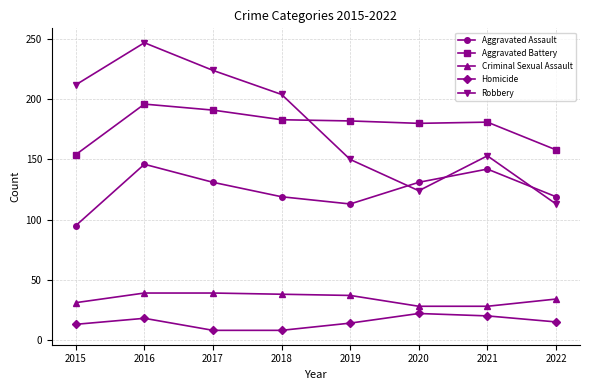

The Robbery series shows 235 at 2019. True or false?

False